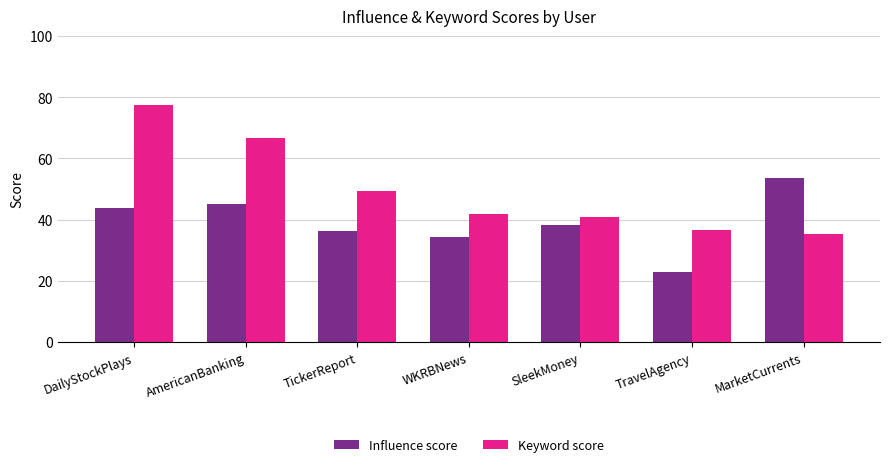

At which category does the chart reach its peak across all series?

DailyStockPlays